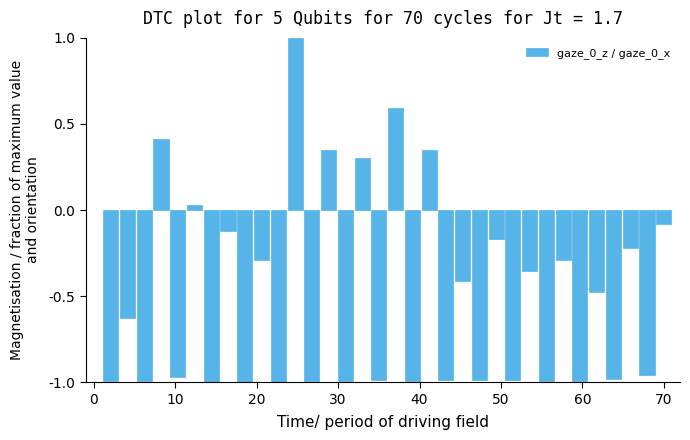

How many negative values are there?

27